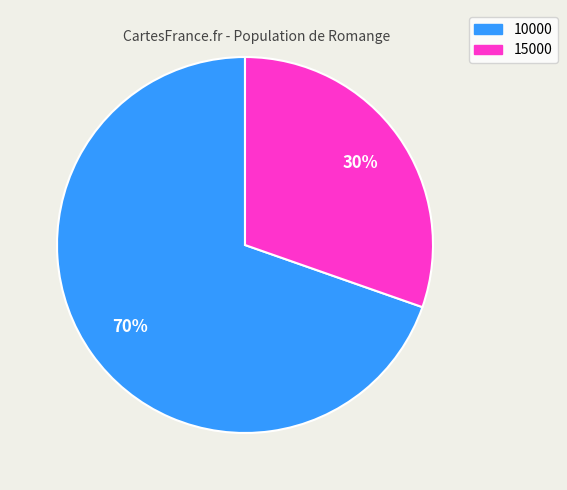

Between 10000 and 15000, which is larger?

10000